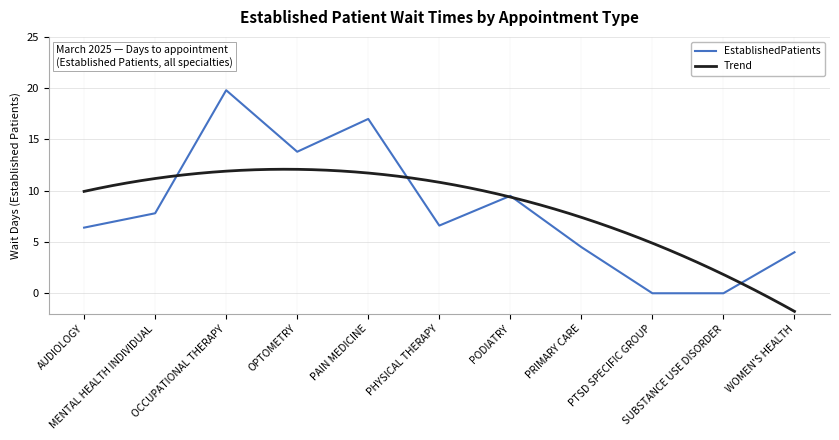

Which label corresponds to the smallest value in the chart?

PTSD SPECIFIC GROUP